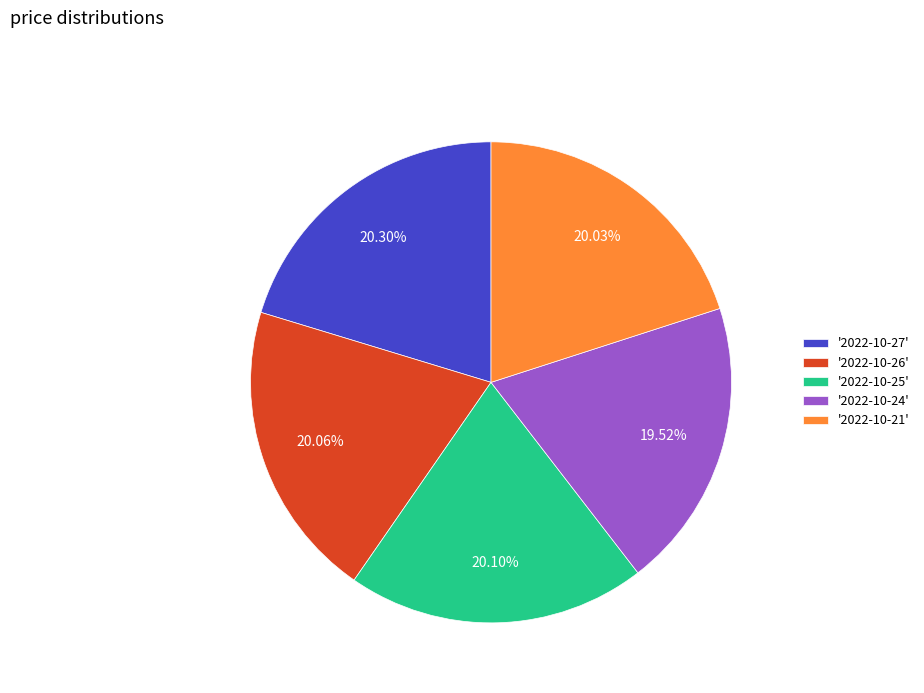

What is the smallest slice in the pie chart?

'2022-10-24'